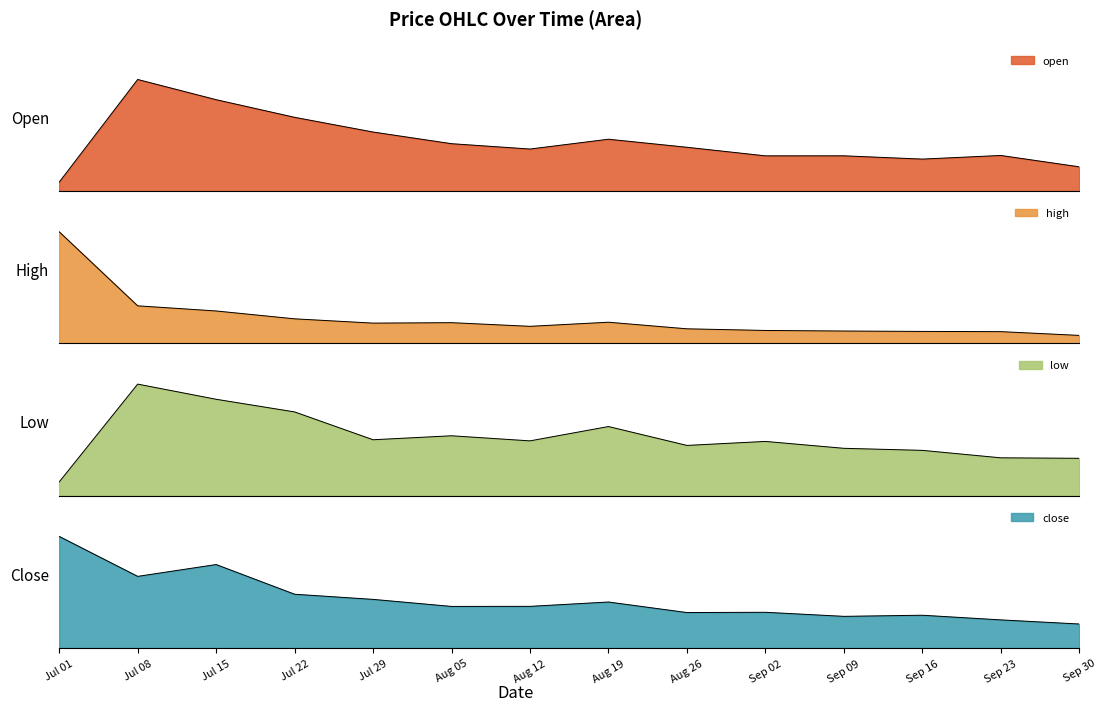

True or false: close and high intersect in this chart.

False